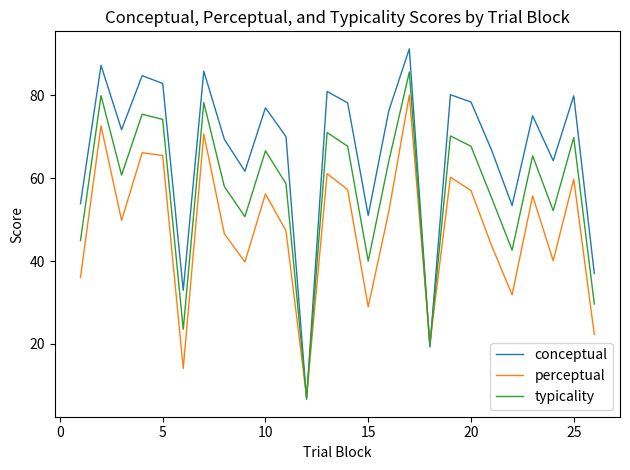

Which series has the largest total across all categories?

conceptual